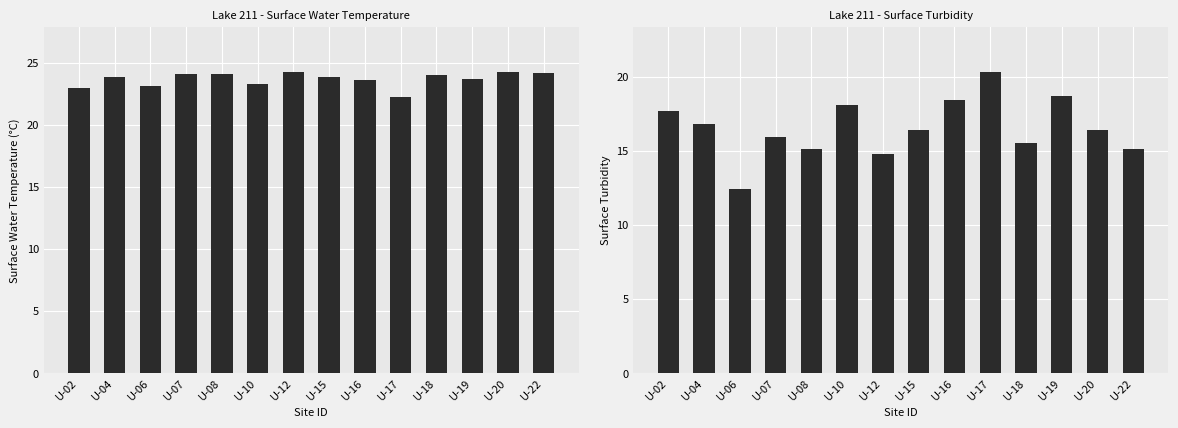

What is the maximum value shown in the chart?

24.2